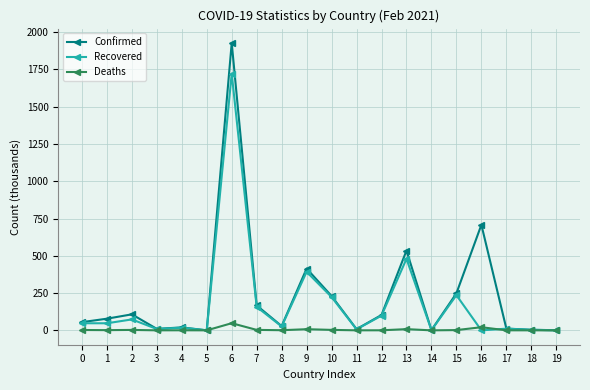

At how many categories does at least one series exceed 158?

7